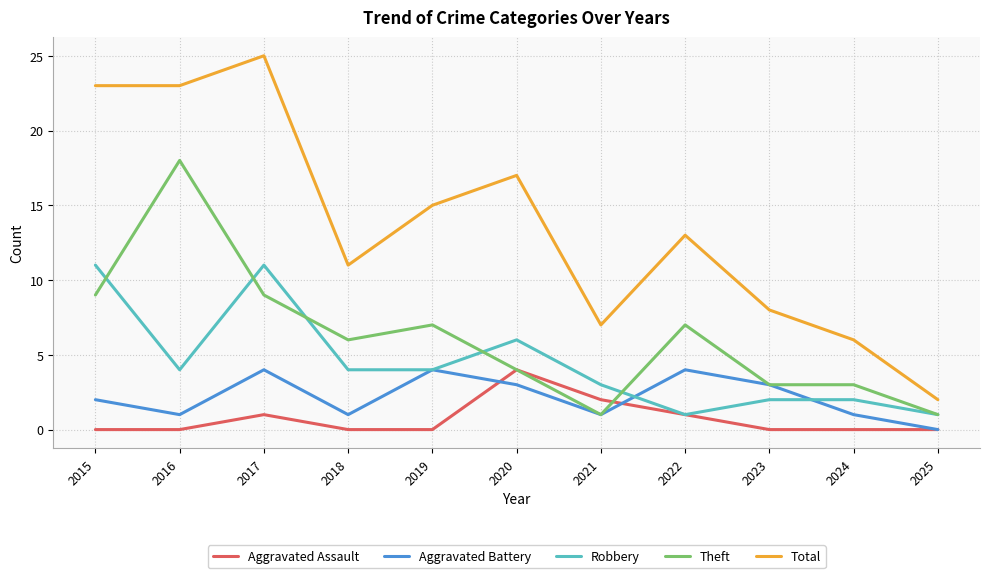

At which label is Aggravated Assault closest to 2?

2021